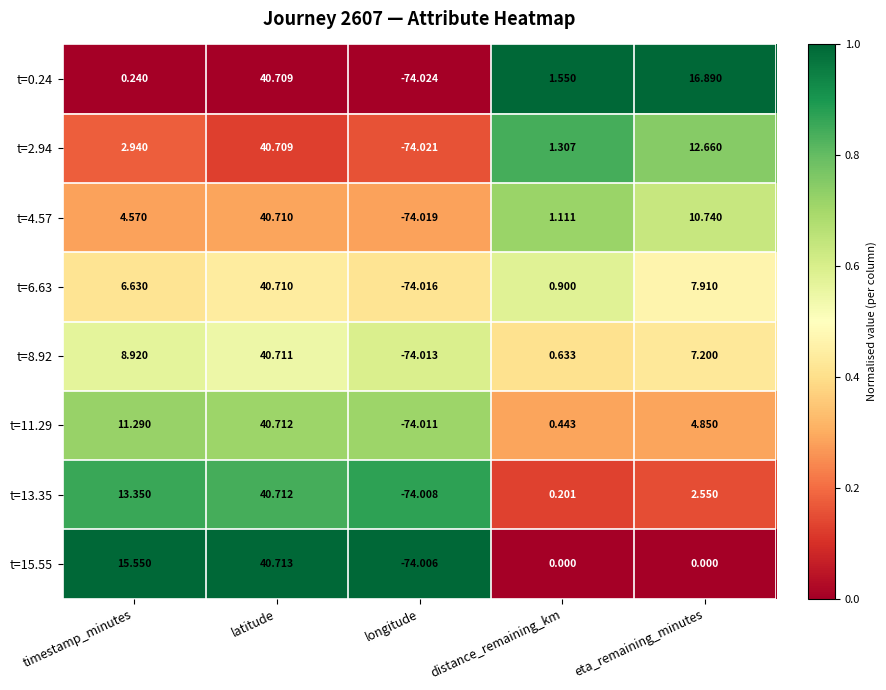

Rank the series at eta_remaining_minutes from lowest to highest value.

t=15.55, t=13.35, t=11.29, t=8.92, t=6.63, t=4.57, t=2.94, t=0.24